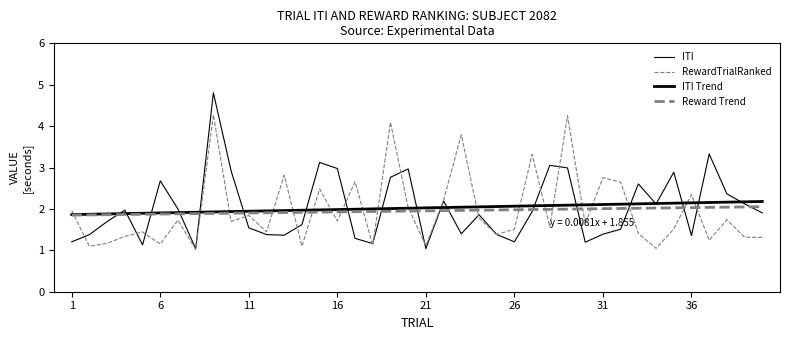

How many lines are shown in the chart?

4